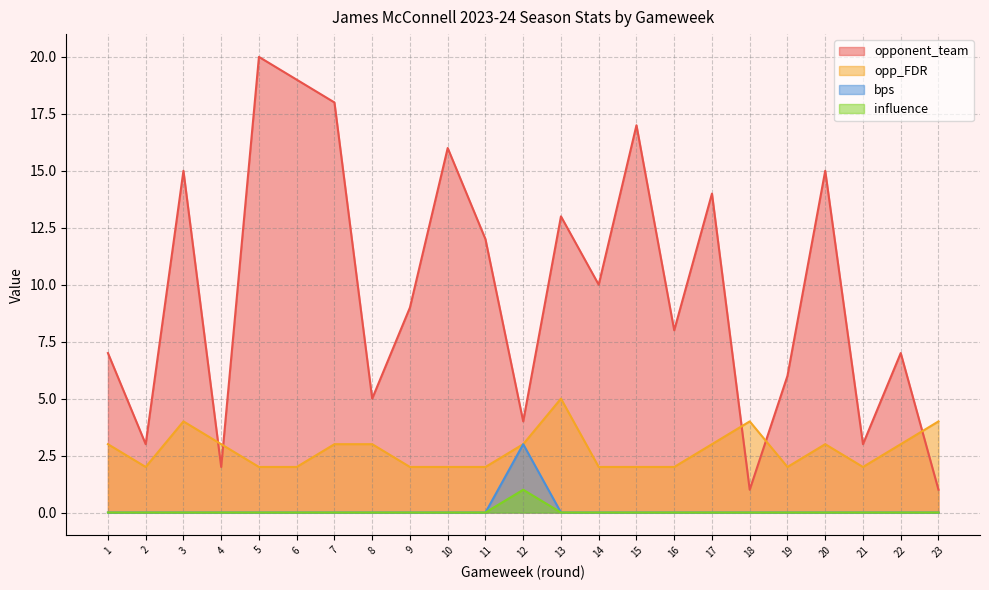

True or false: opponent_team and bps cross at least once.

False